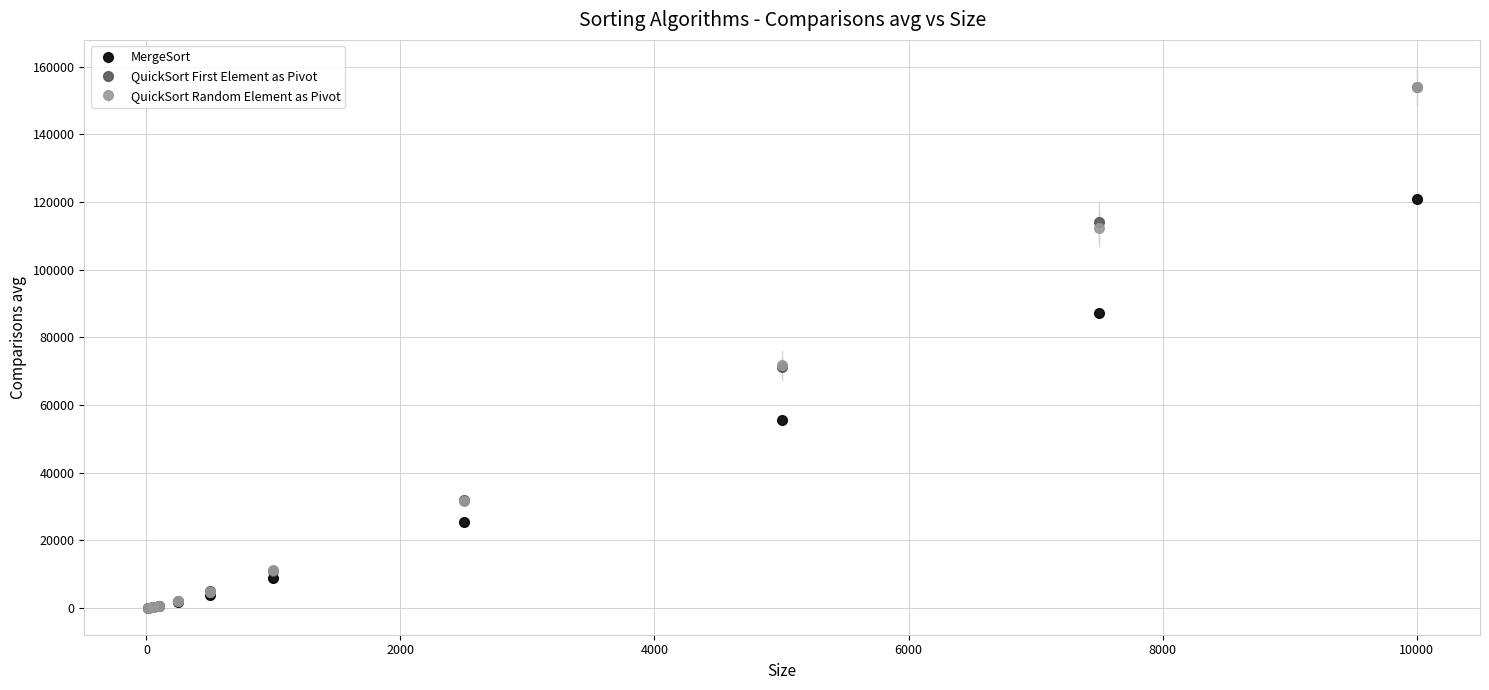

At how many categories does at least one series exceed 51525?

3